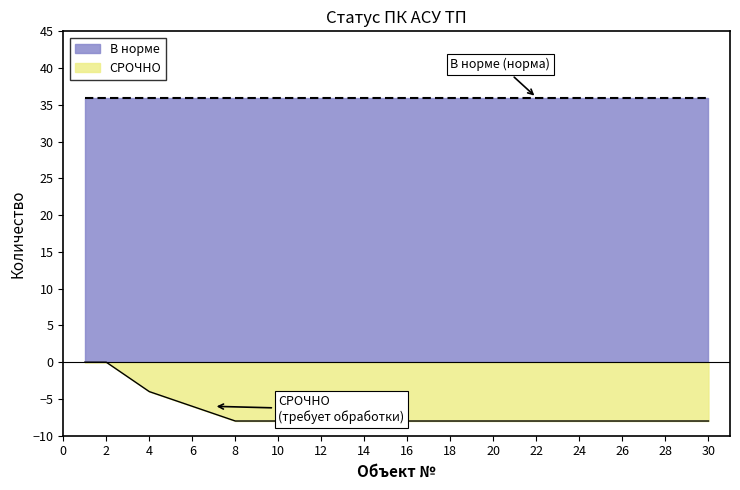

Rank the series at 8 from lowest to highest value.

СРОЧНО, В норме